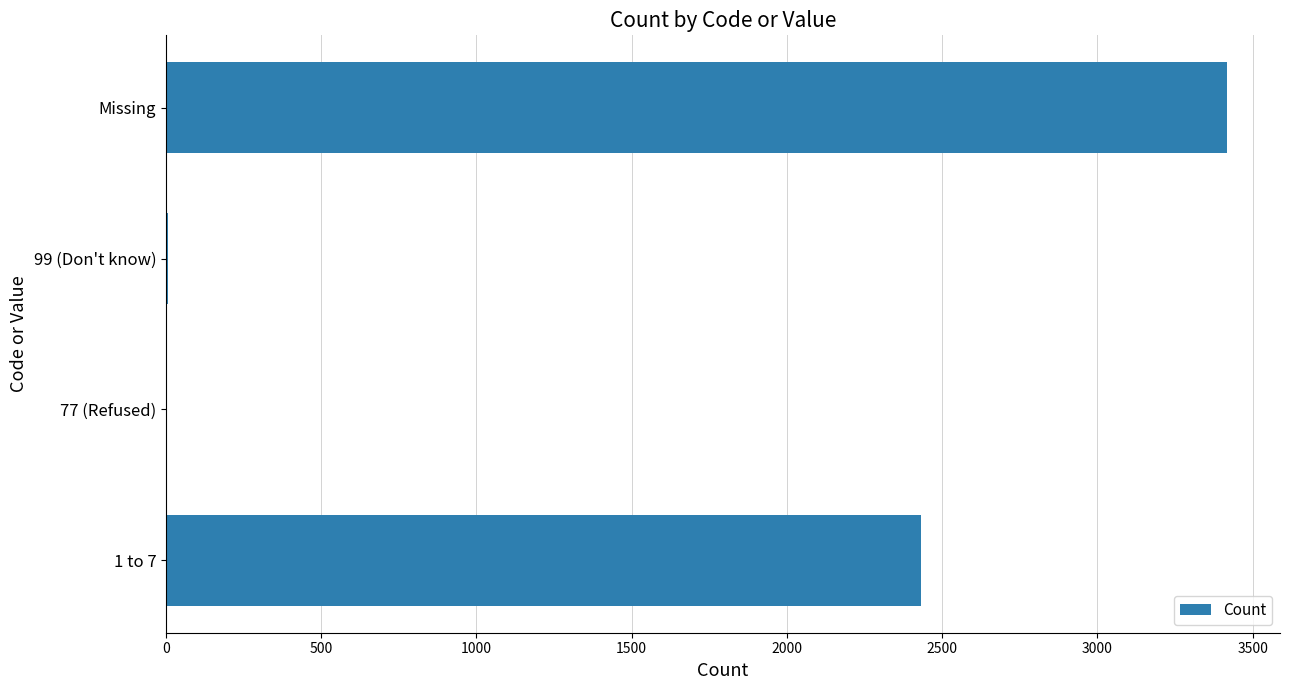

How many categories are shown in the chart?

4